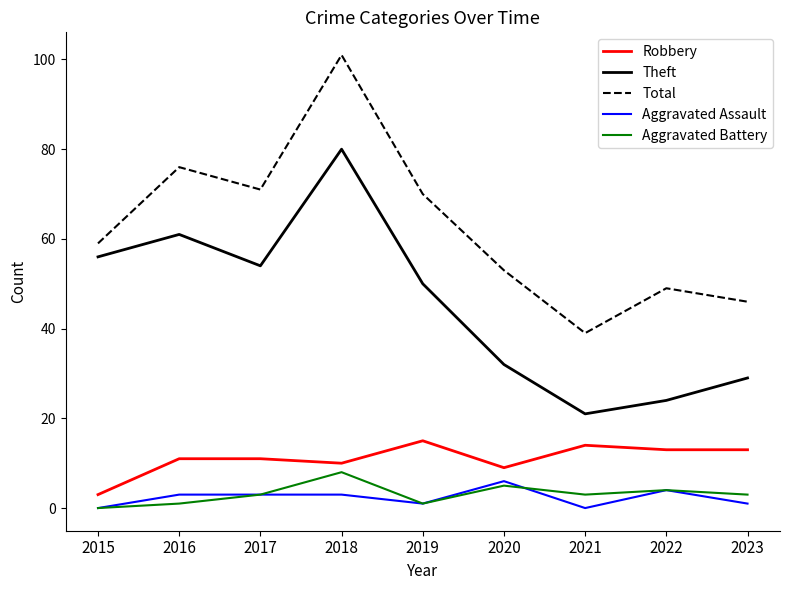

True or false: Theft and Aggravated Assault cross at least once.

False